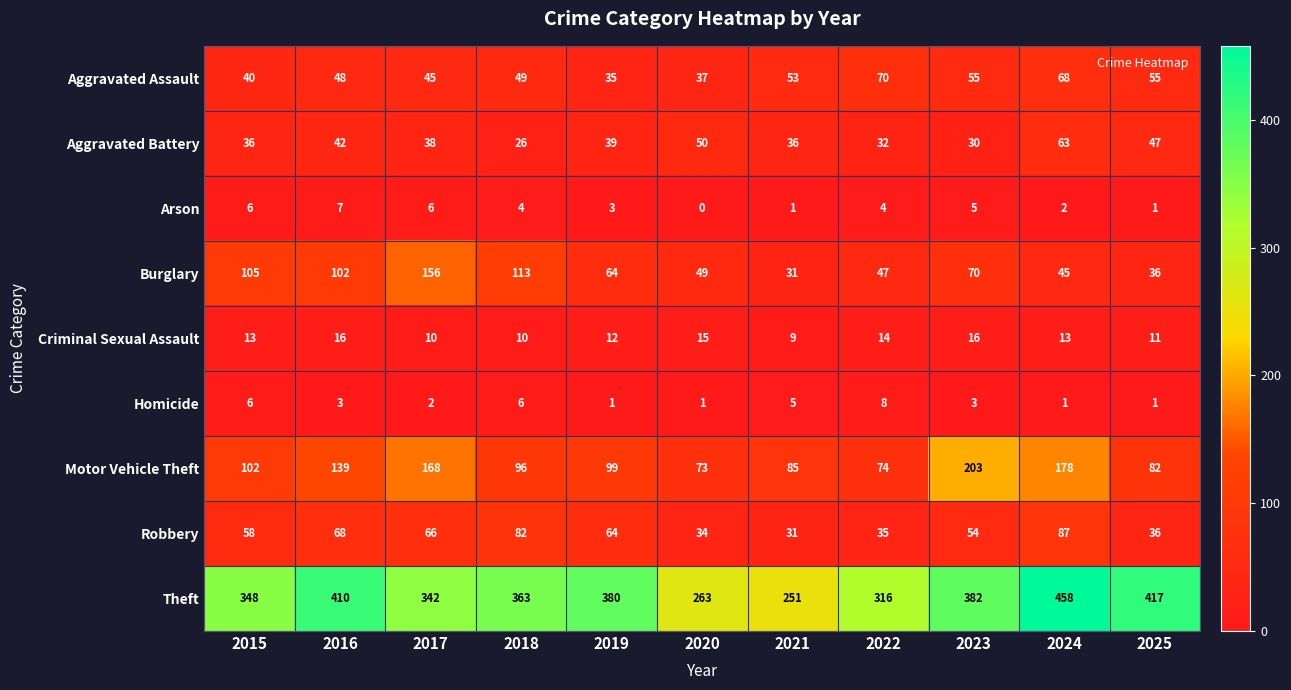

What is the total value across all series at 2019?

697